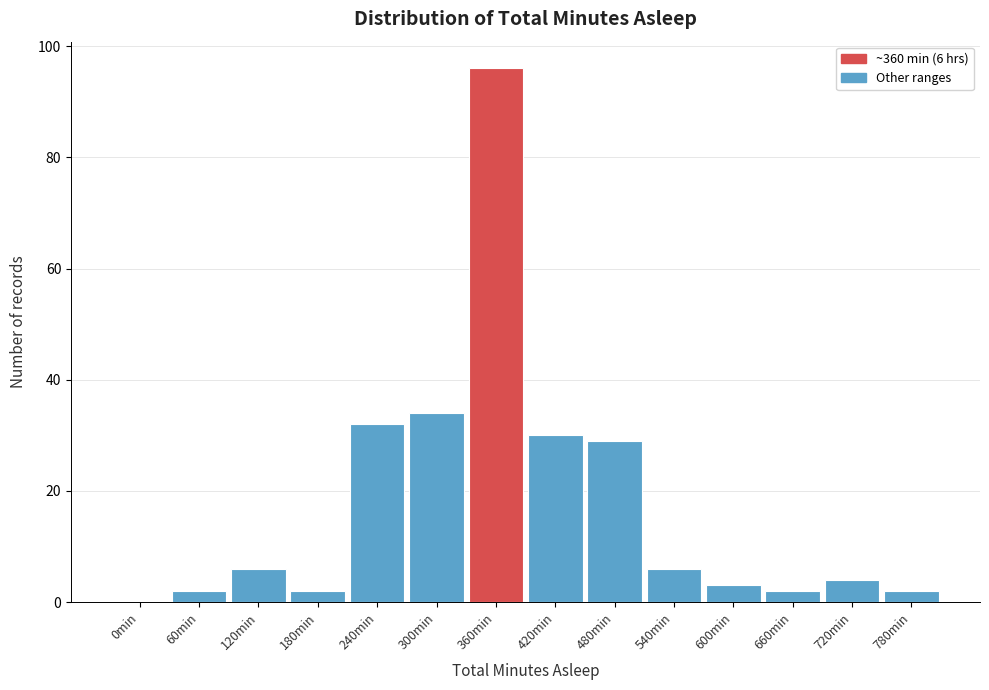

Reading left to right, what are all the values shown in this chart?

0min=0	60min=2	120min=6	180min=2	240min=32	300min=34	360min=96	420min=30	480min=29	540min=6	600min=3	660min=2	720min=4	780min=2